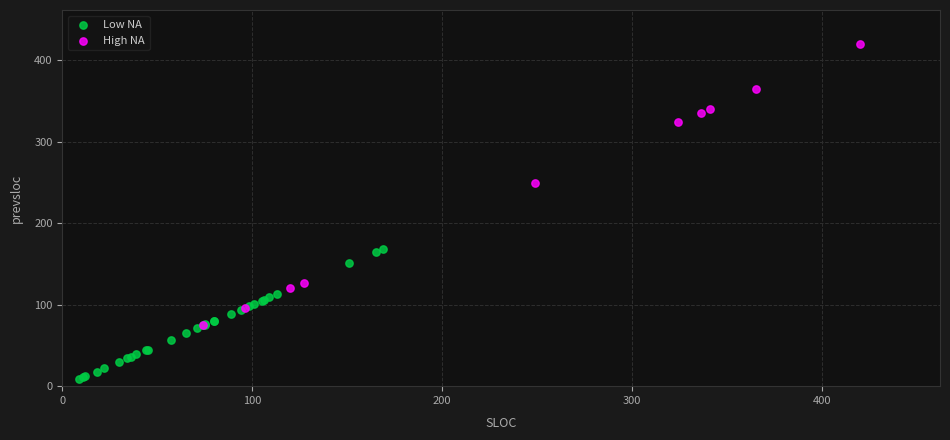

Which series reaches the maximum Y coordinate?

High NA